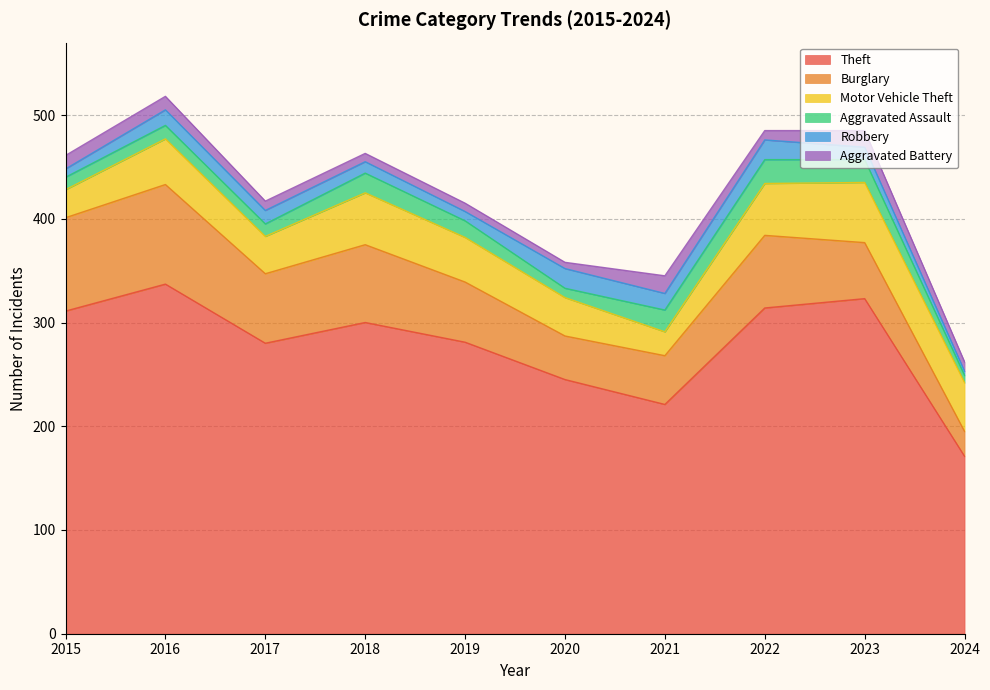

Which series has the largest total across all categories?

Theft